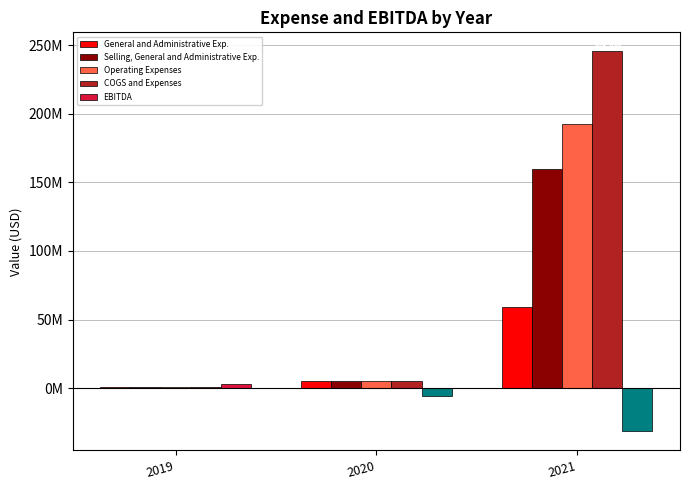

What is the minimum value for EBITDA?

-31550000